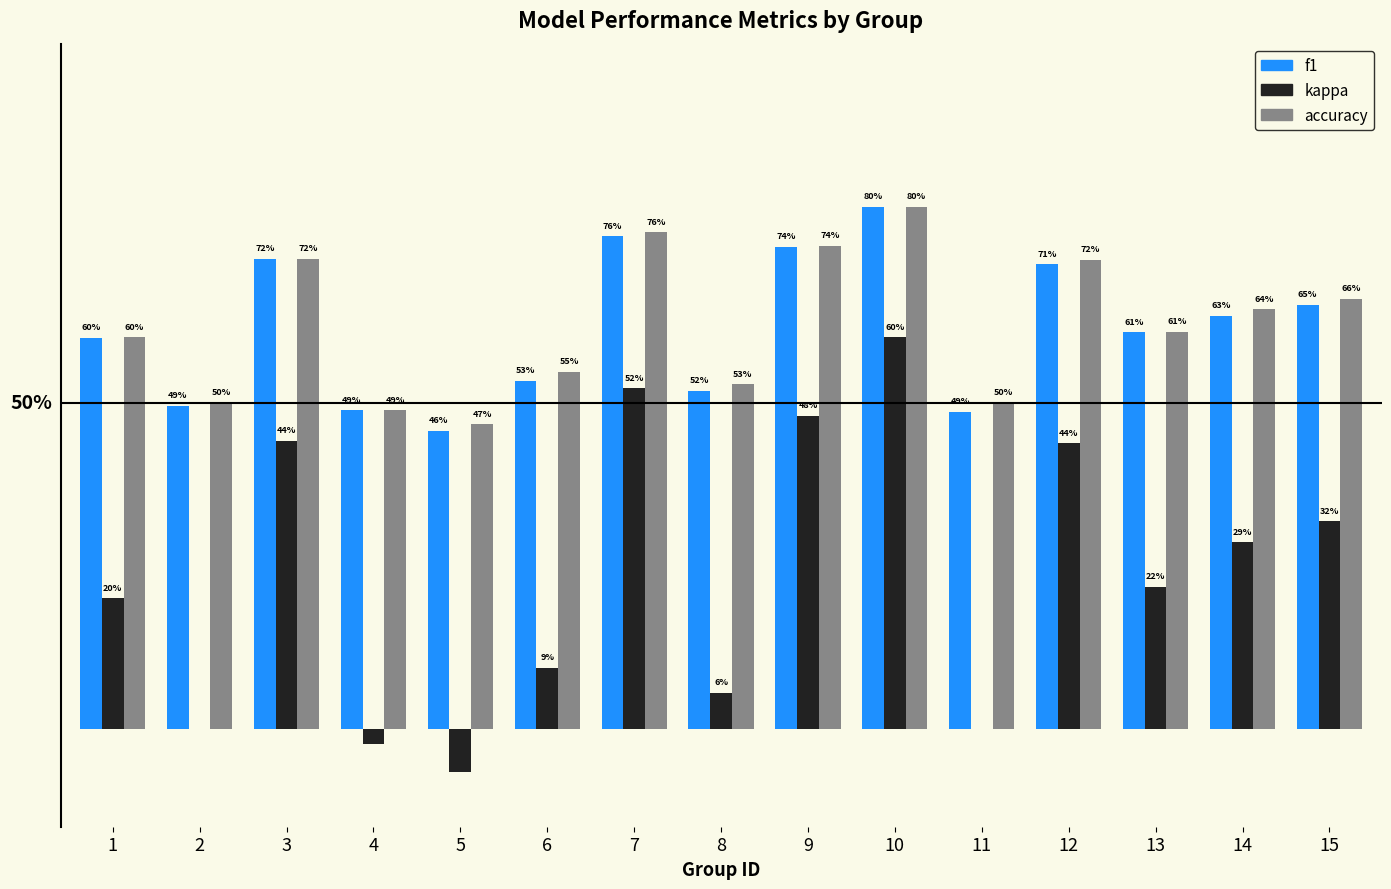

At which label does kappa first exceed 0?

1